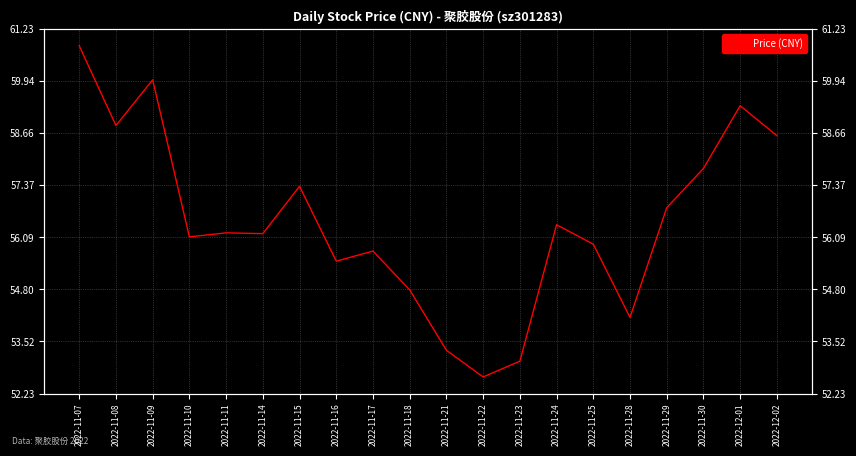

Where does the data first go above 56?

2022-11-07